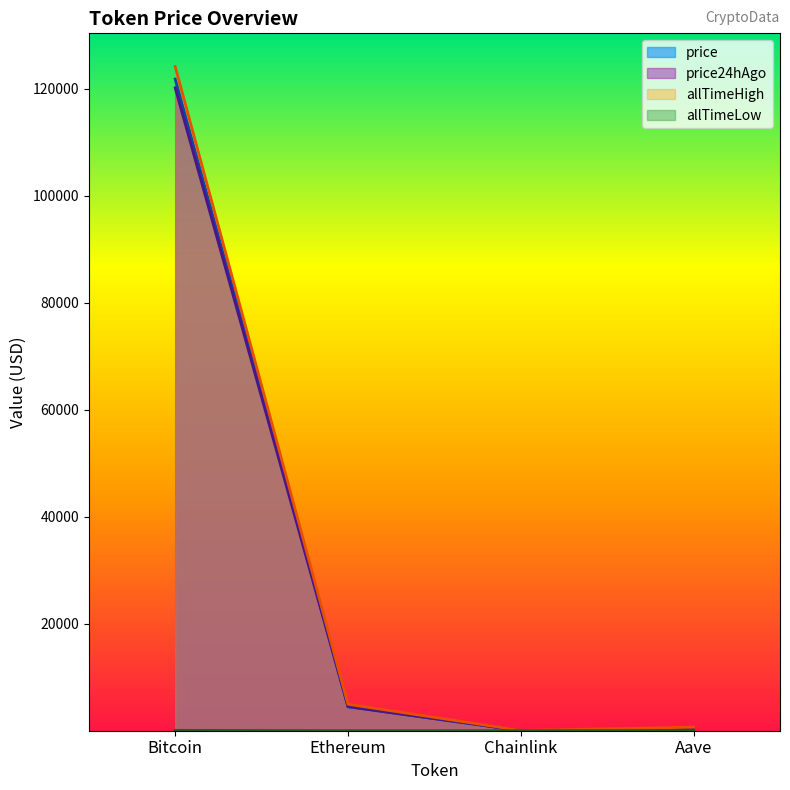

Does the chart display data point markers on the line(s)?

No